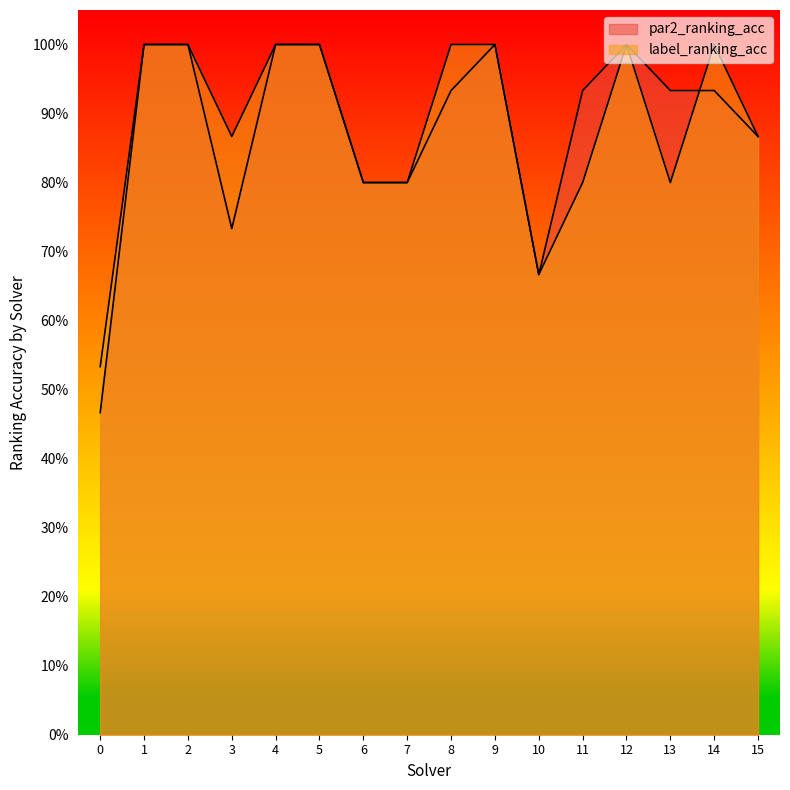

What is the minimum value for label_ranking_acc?

0.5